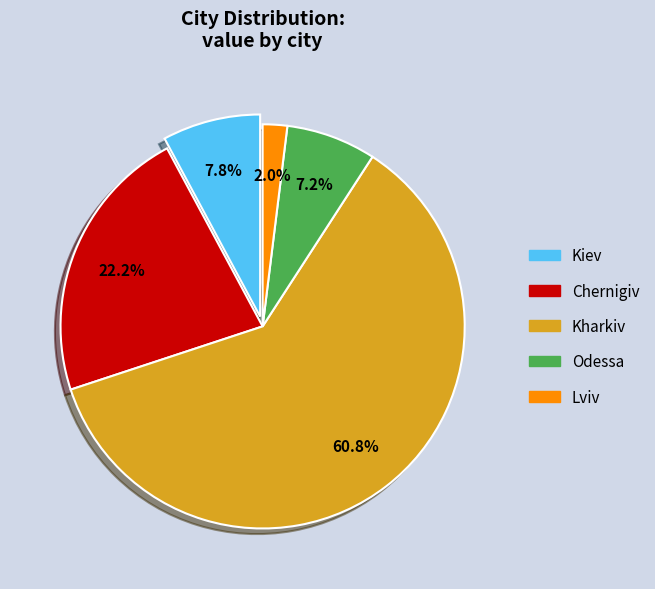

Is the sum of Chernigiv and Lviv greater than half?

No